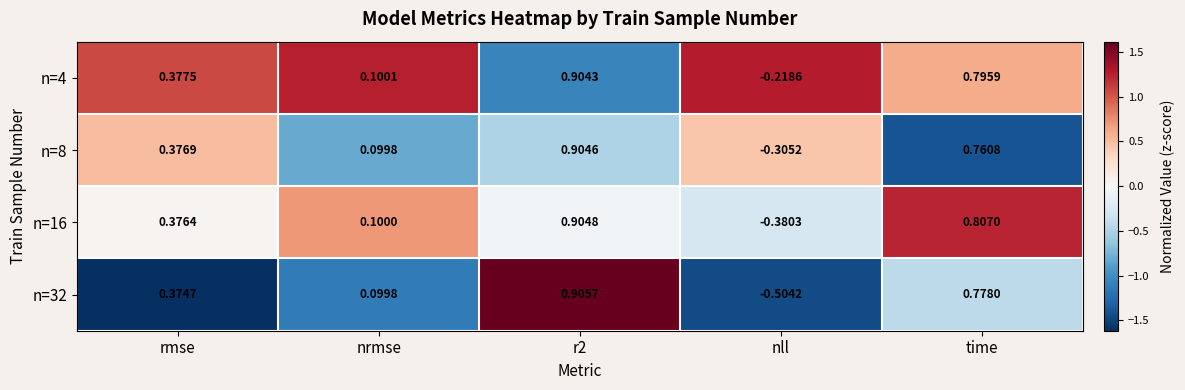

At which label does n=8 first exceed 0?

rmse